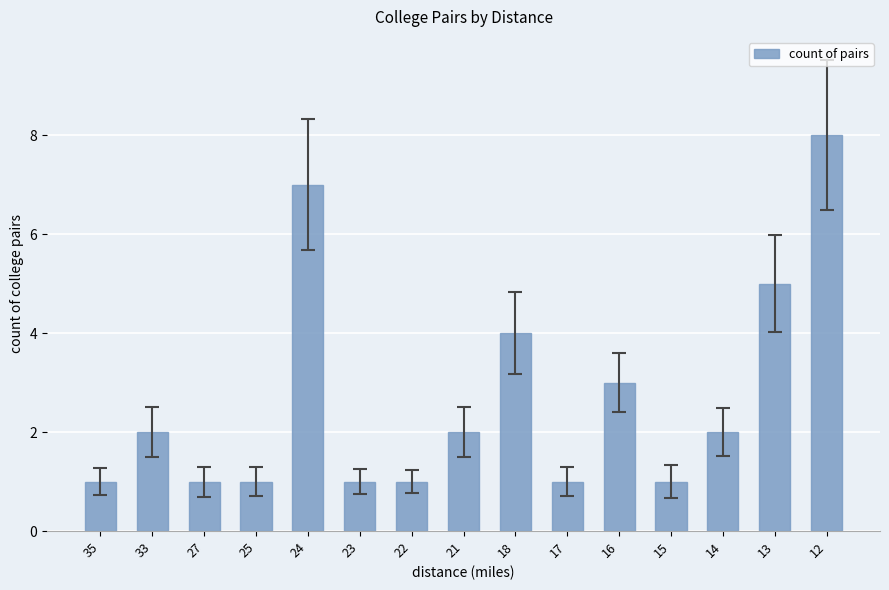

Reading left to right, extract all data points from this chart.

35=1	33=2	27=1	25=1	24=7	23=1	22=1	21=2	18=4	17=1	16=3	15=1	14=2	13=5	12=8